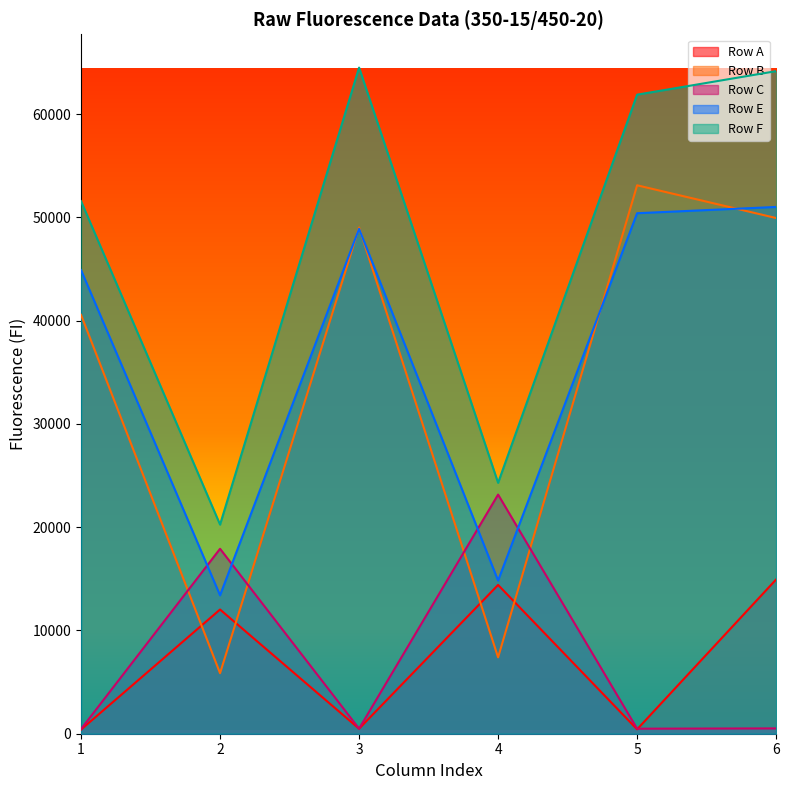

At which category does Row C reach its first local peak?

2